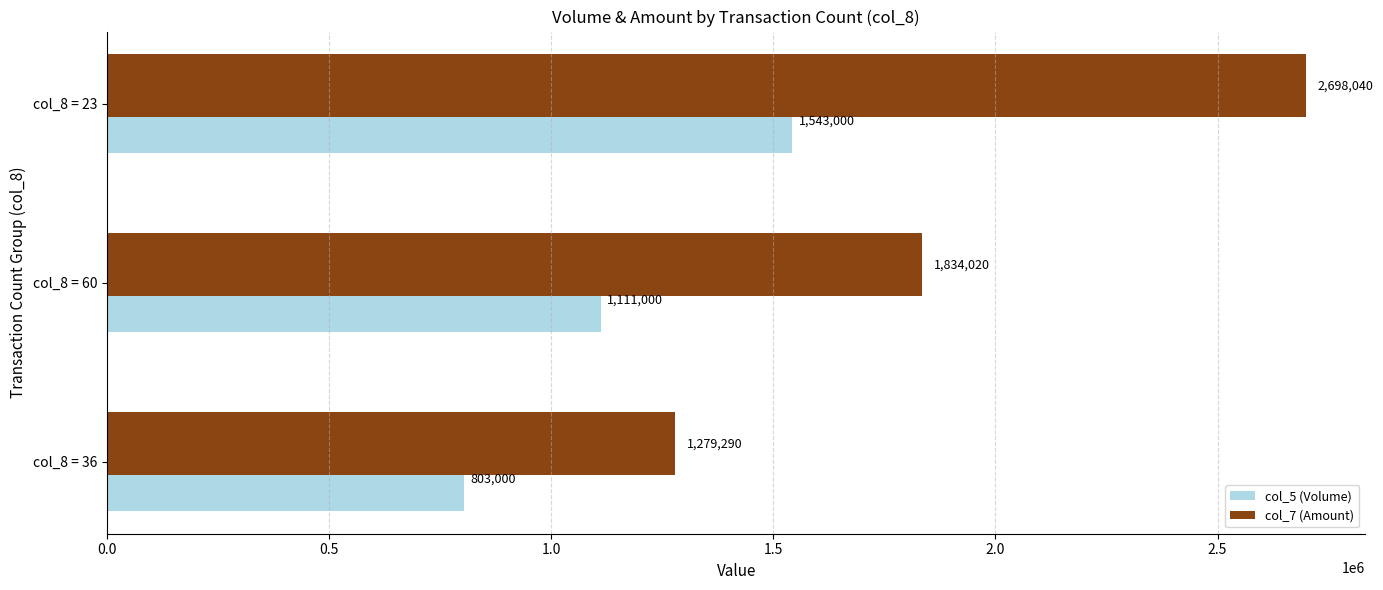

Which category has the highest value across all series?

col_8 = 23